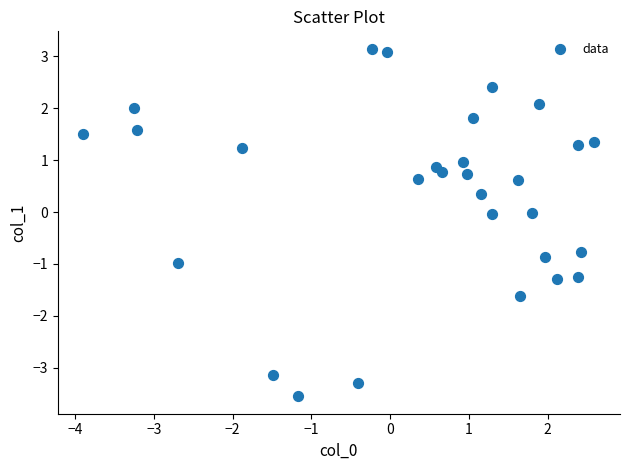

What is the range of Y values (max minus min)?

6.7